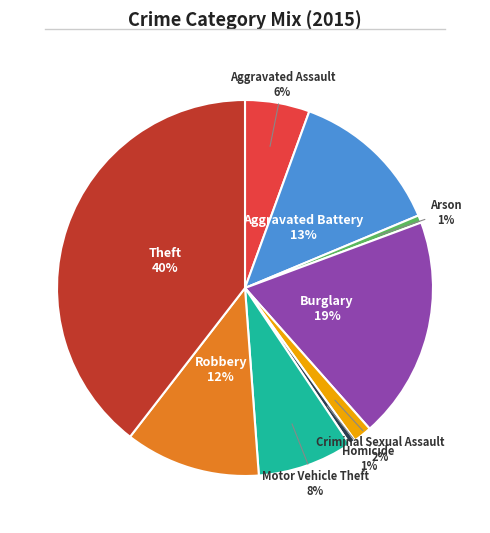

Does any single category account for the majority?

No